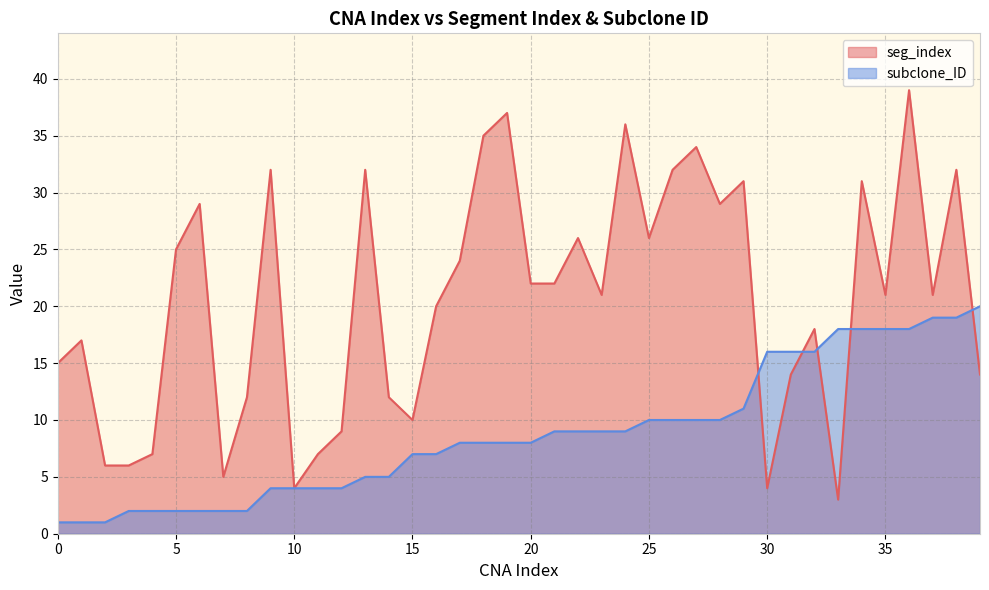

Reading left to right, what are all the values shown in this chart?

seg_index: 15	17	6	6	7	25	29	5	12	32	4	7	9	32	12	10	20	24	35	37	22	22	26	21	36	26	32	34	29	31	4	14	18	3	31	21	39	21	32	14
subclone_ID: 1	1	1	2	2	2	2	2	2	4	4	4	4	5	5	7	7	8	8	8	8	9	9	9	9	10	10	10	10	11	16	16	16	18	18	18	18	19	19	20